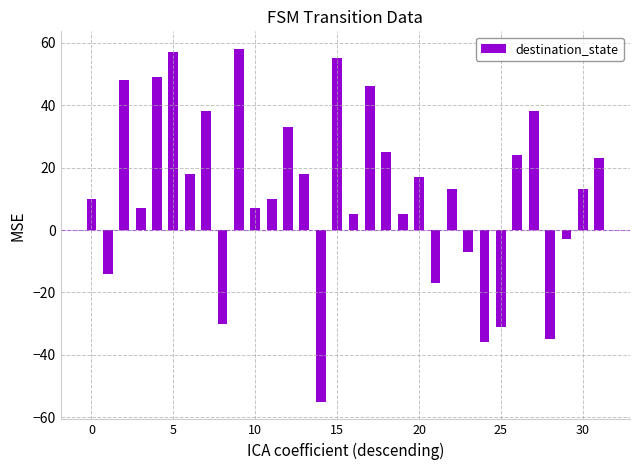

What is the value of the 16th bar from the left?

55